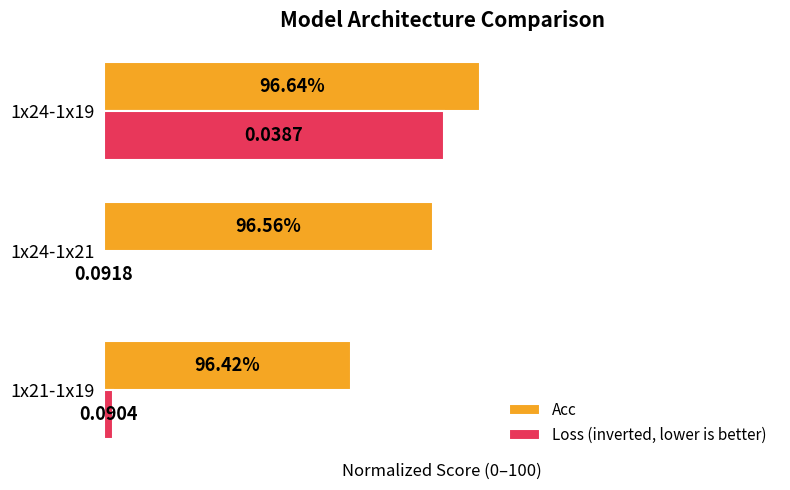

What are all the series names shown in the legend?

Acc, Loss (inverted, lower is better)